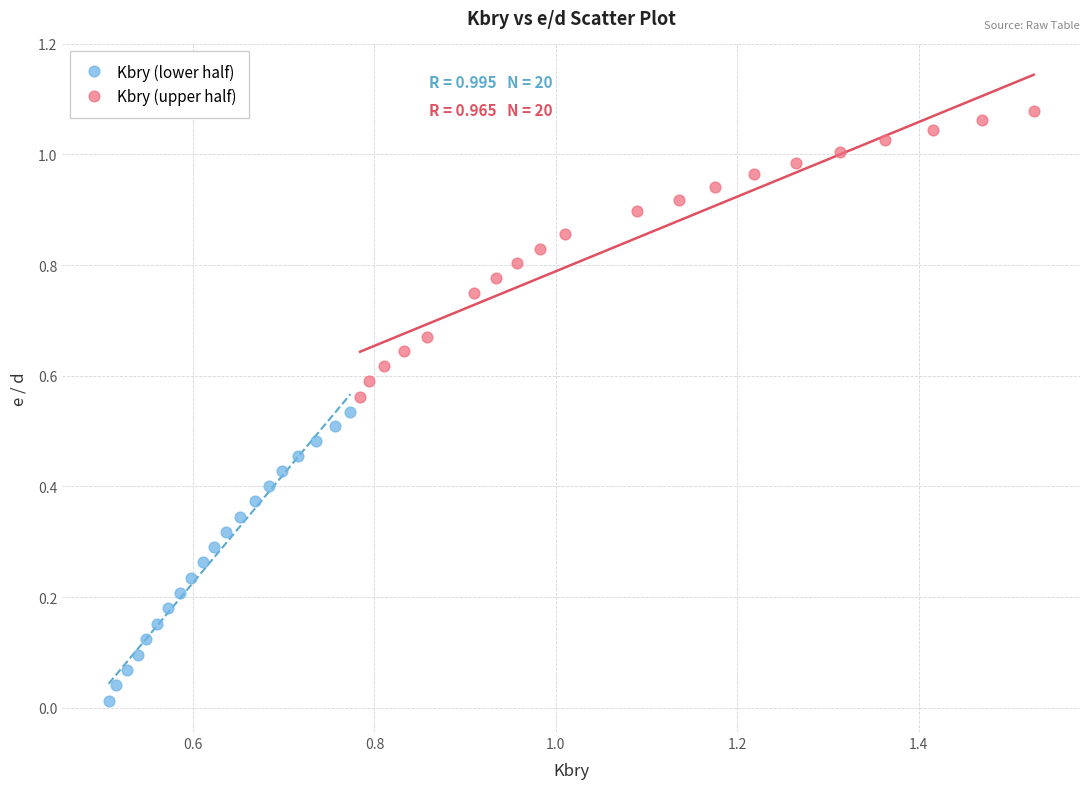

Which series reaches the minimum Y coordinate?

Kbry (lower half)